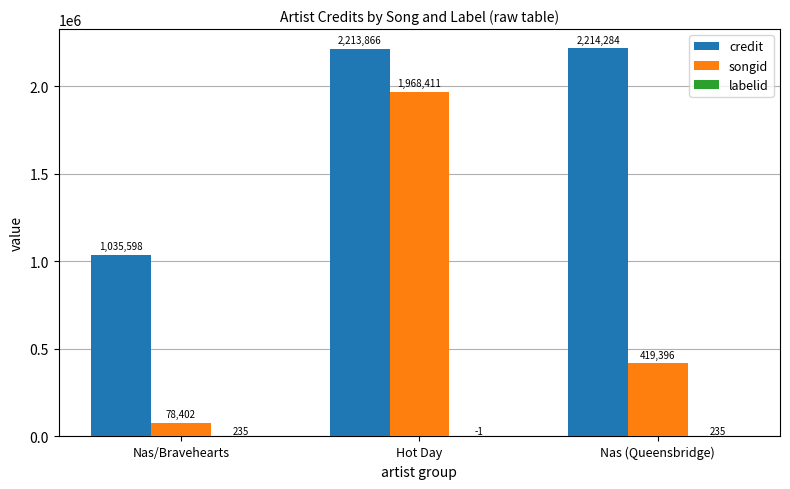

The credit series shows 2213866 at Hot Day. True or false?

True